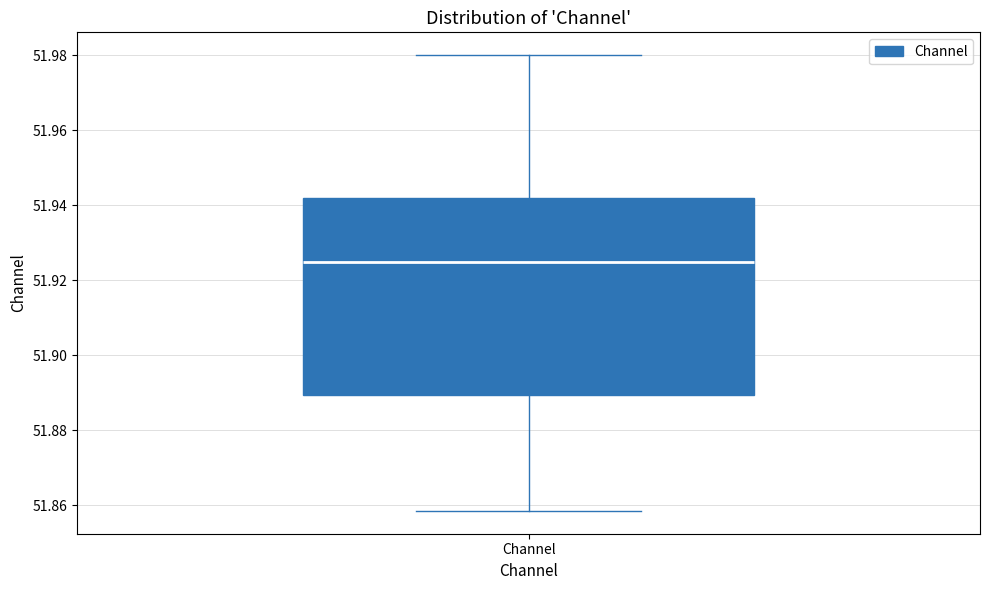

Read this box plot against the y-axis: the position of the median line, the range covered by the box, and the ends of both whiskers. The values are not printed on the chart, so give them approximately, as read against the axis.

median 51.924, box 51.890 to 51.942, whiskers 51.858 to 51.980